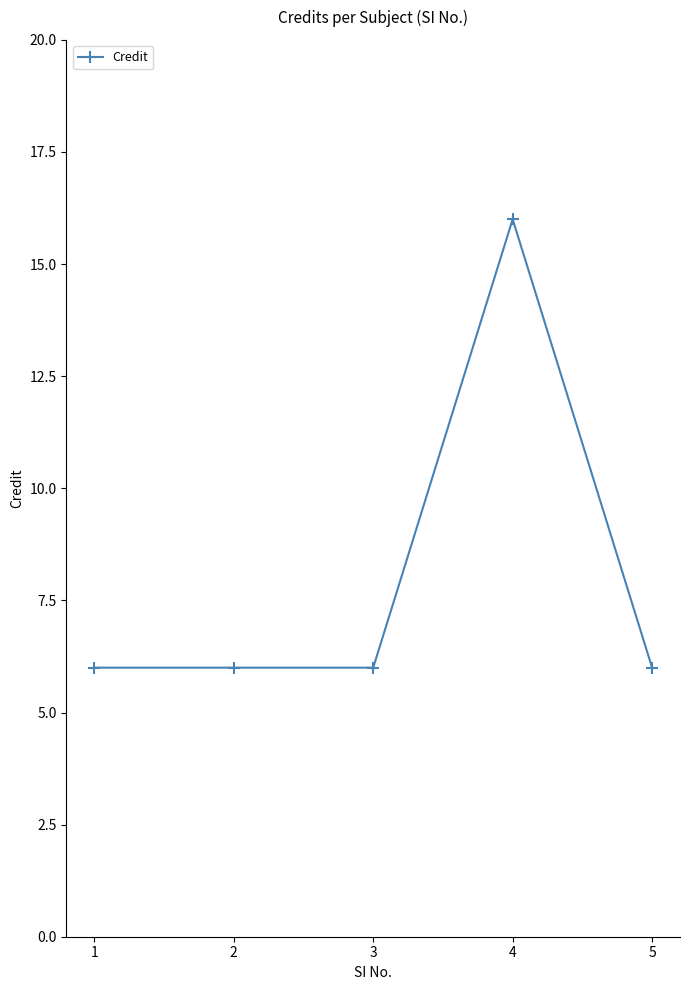

What is the sum of the values at 4 and 1?

22